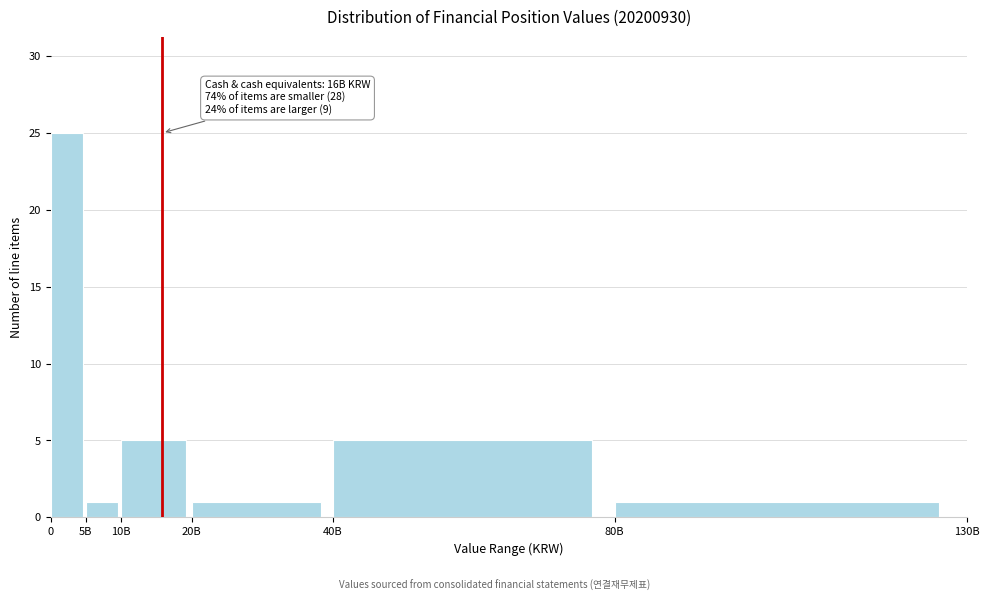

Reading left to right, what are all the values shown in this chart?

0=25	5B=1	10B=5	20B=1	40B=5	80B=1